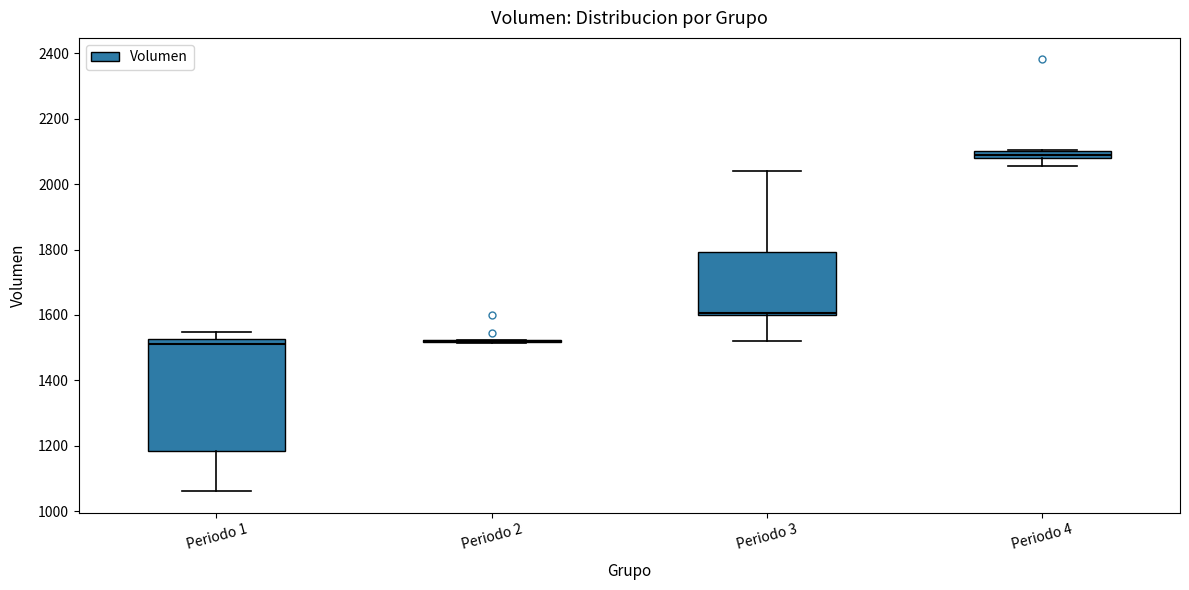

Which box is the tallest, from its lower edge to its upper edge?

Periodo 1